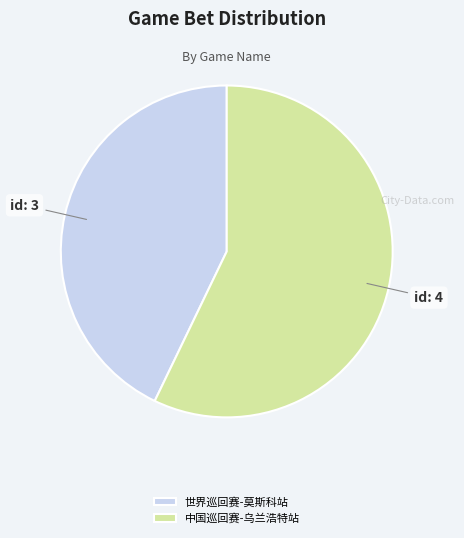

Which category has the biggest portion of the pie?

中国巡回赛-乌兰浩特站